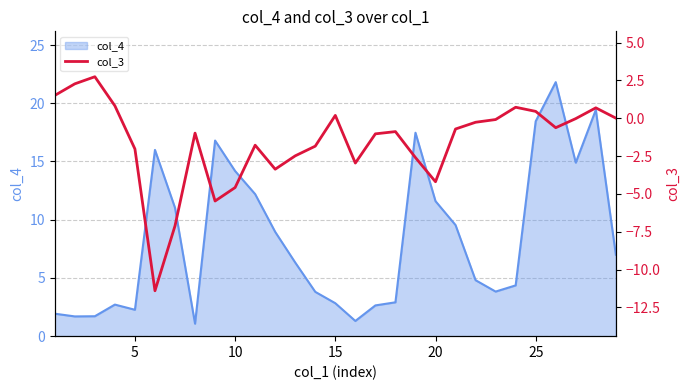

What is the sum of all values?

-45.0